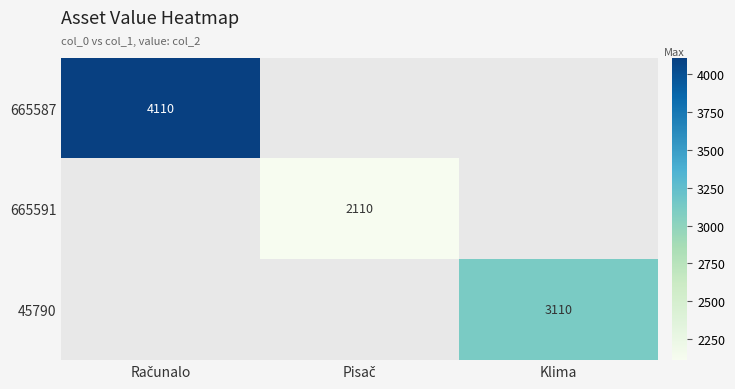

Is it true that 45790 equals 1607 at Klima?

False